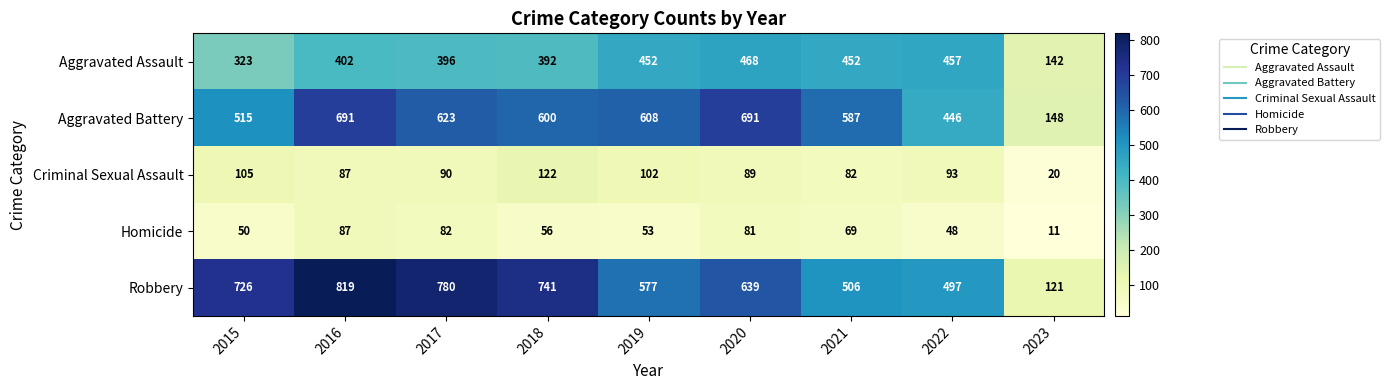

What is the smallest value displayed?

11